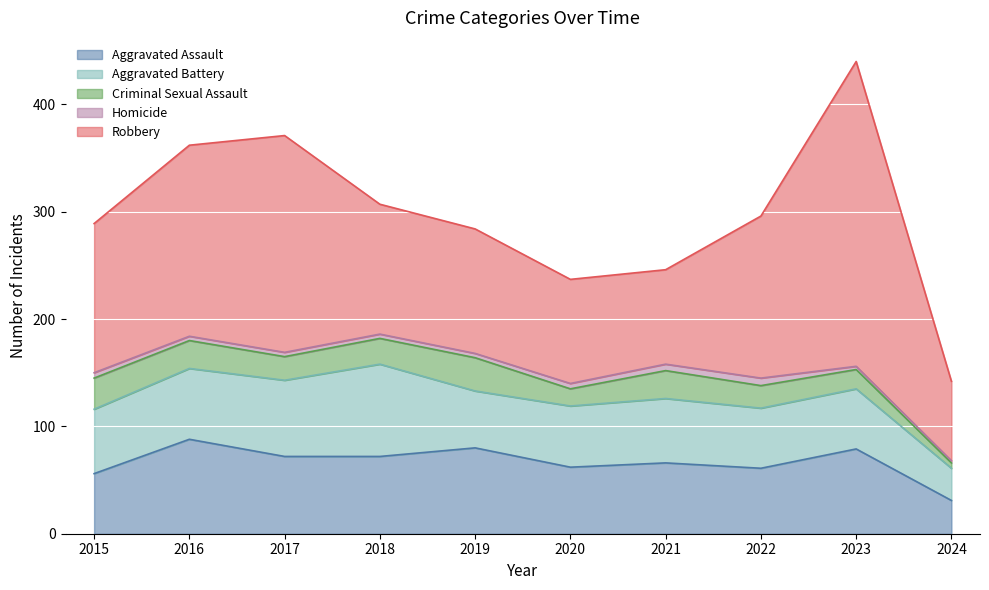

Where does the Aggravated Battery series first go above 60?

2016